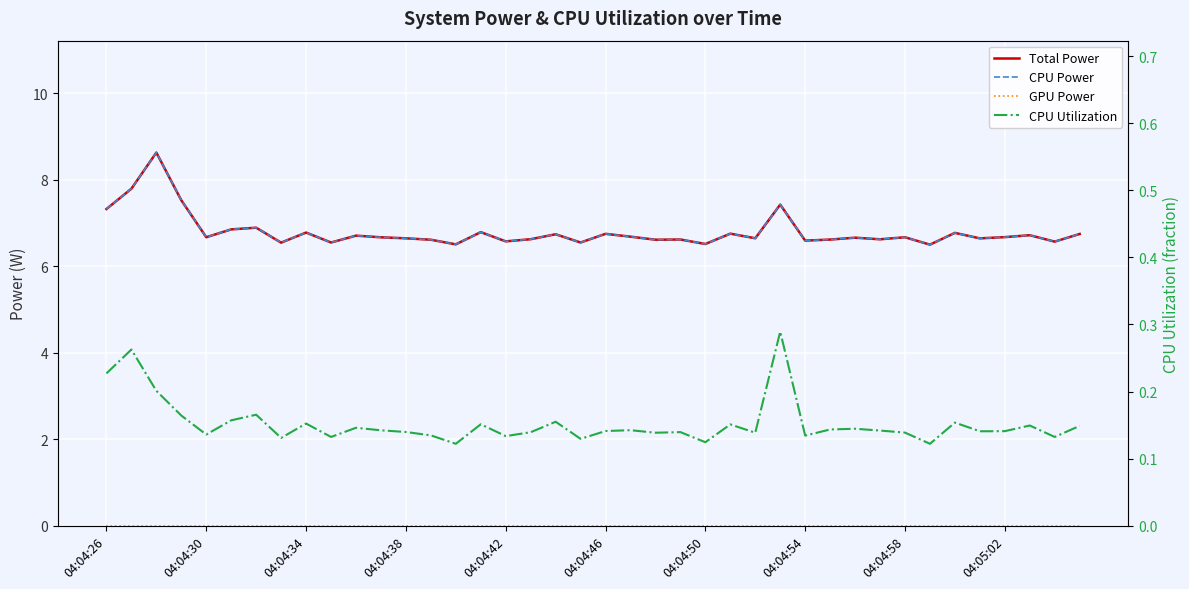

Count the number of data series in this chart.

4